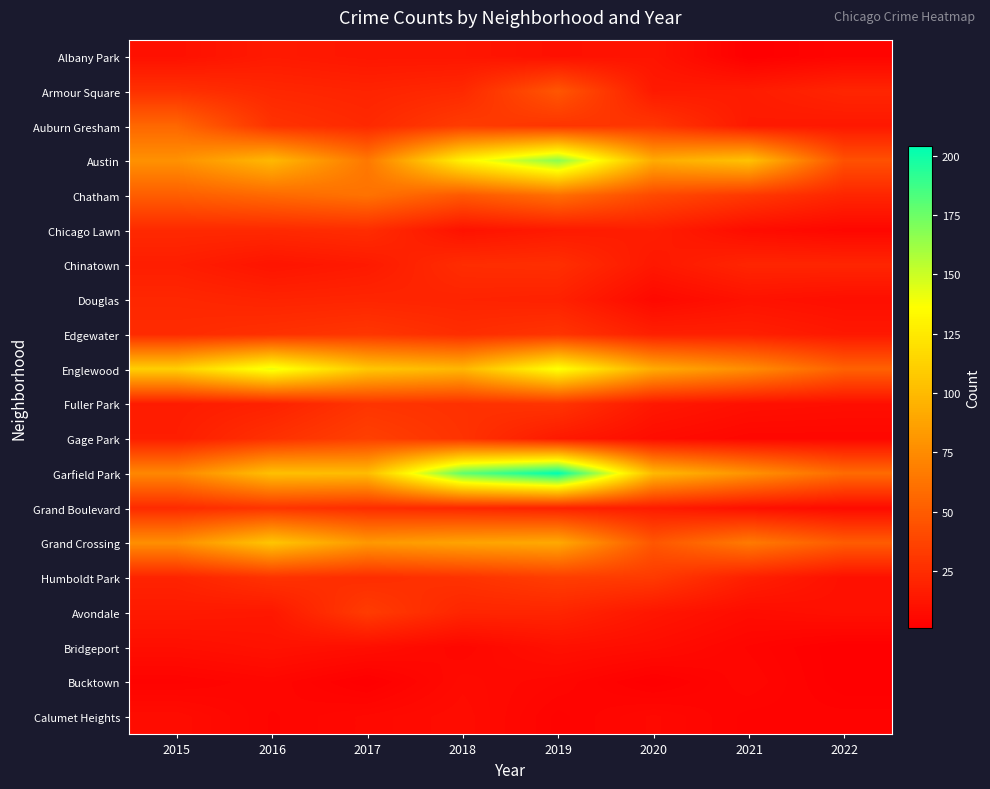

Which series has the largest total across all categories?

Garfield Park